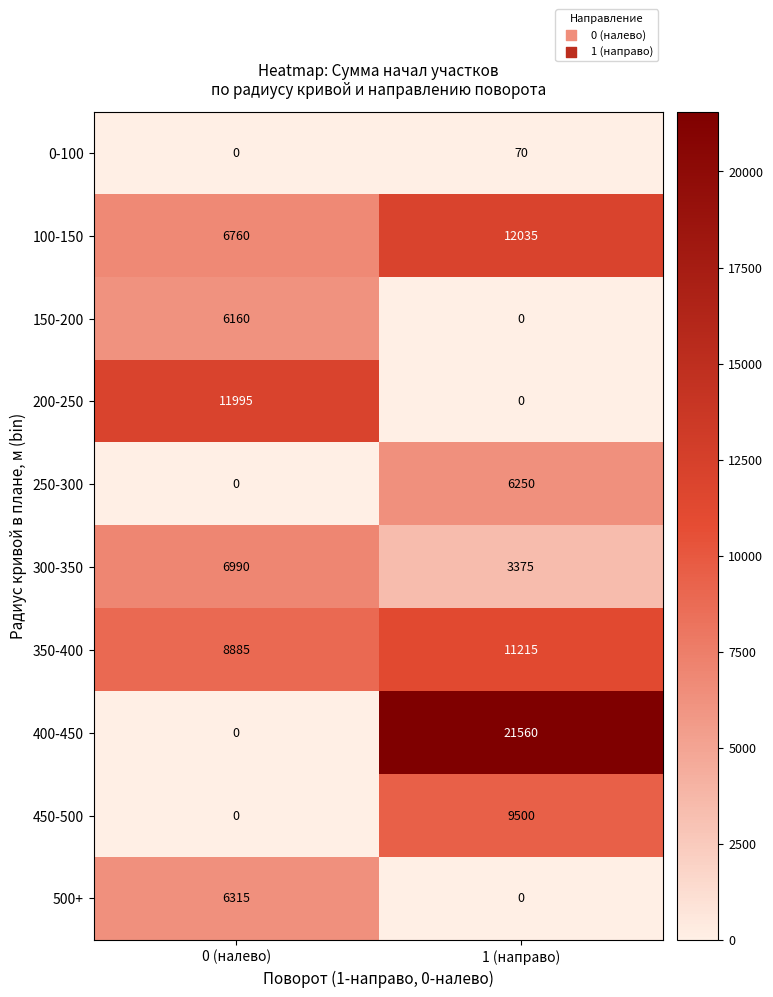

Rank the categories by 0-100 value from lowest to highest.

0 (налево), 1 (направо)